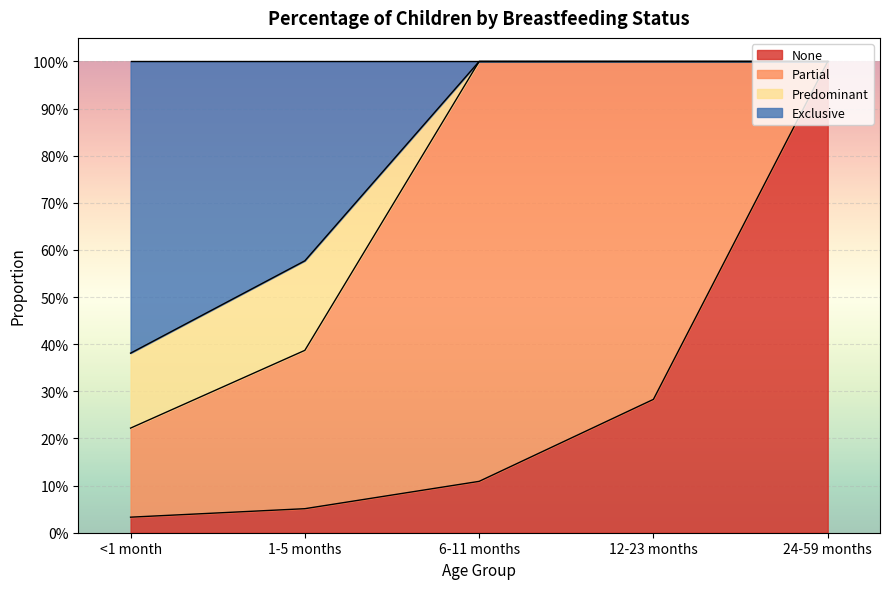

What is the label of the 5th point from the left?

24-59 months